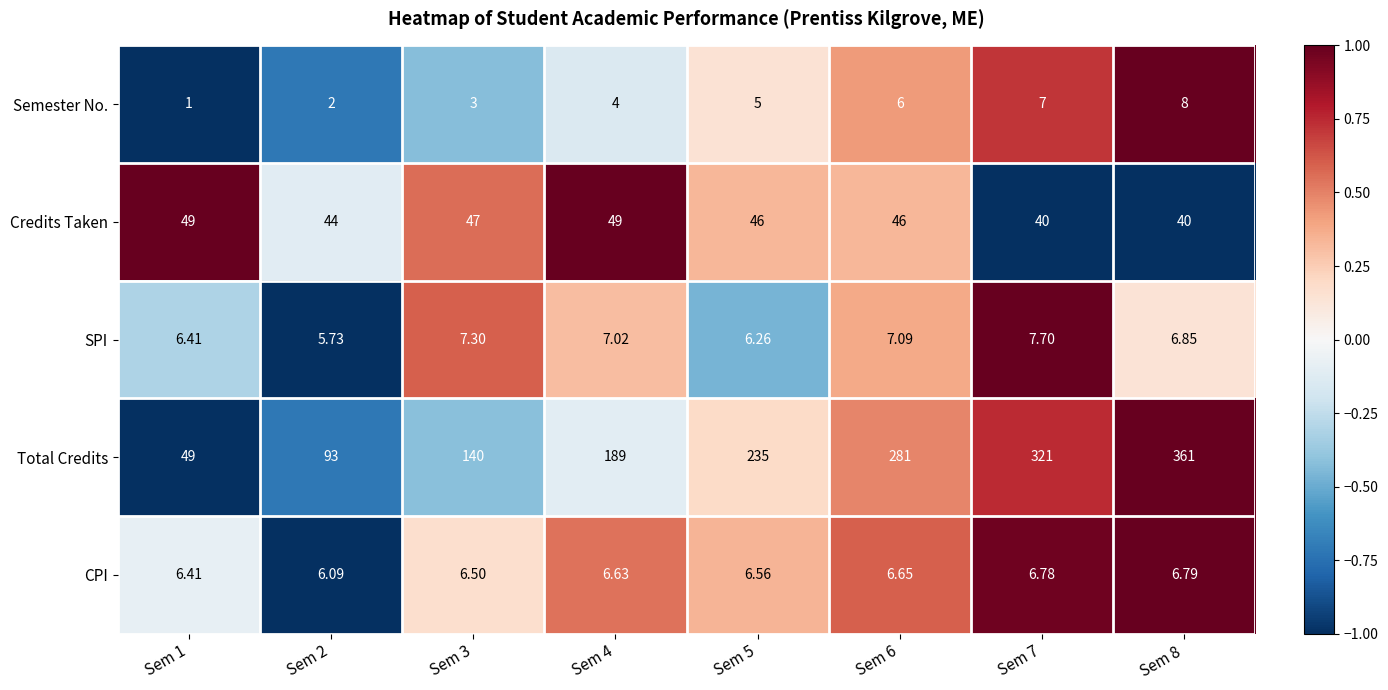

Rank the series at Sem 6 from highest to lowest value.

Total Credits, Credits Taken, SPI, CPI, Semester No.